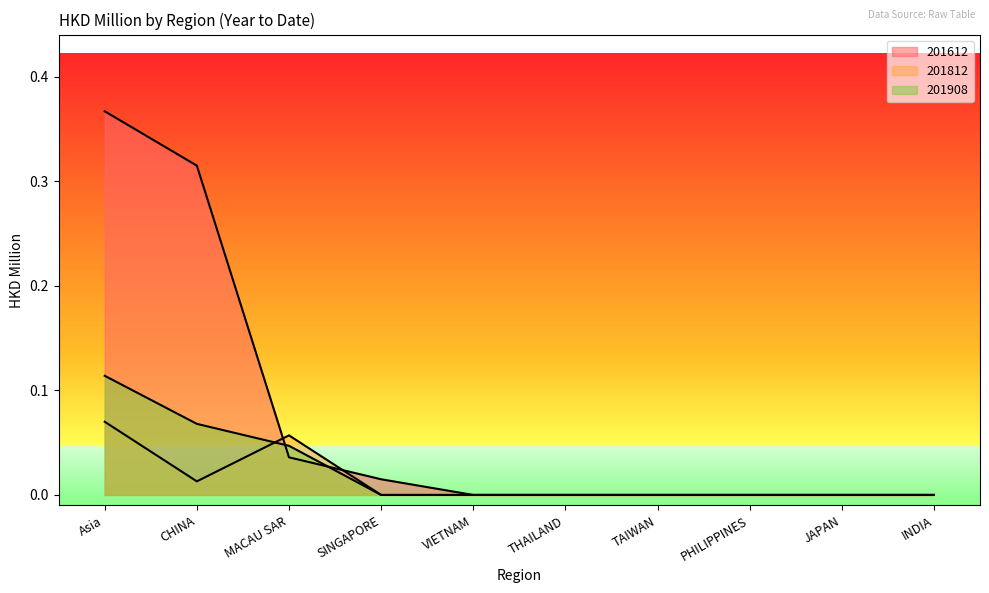

Which series has the largest total across all categories?

201612